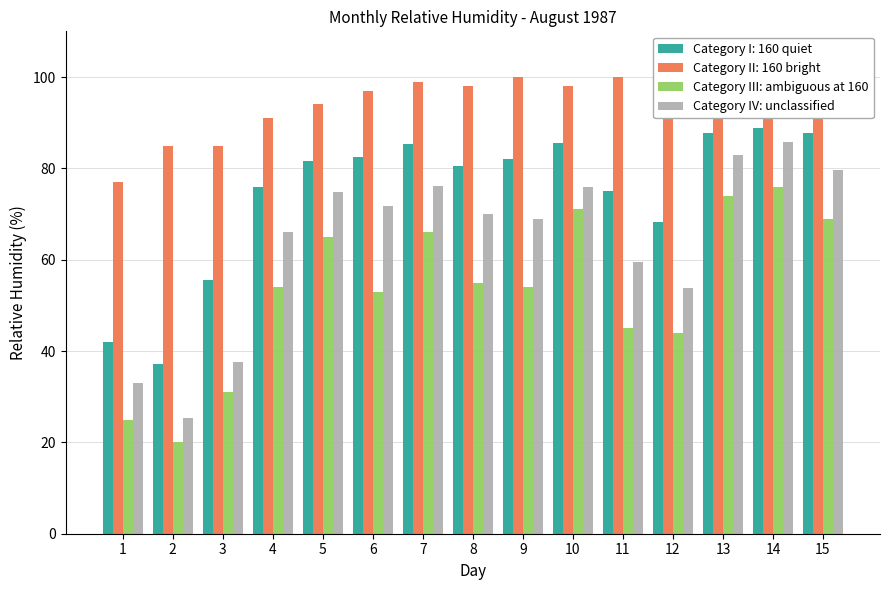

Which series has the largest total across all categories?

Category II: 160 bright